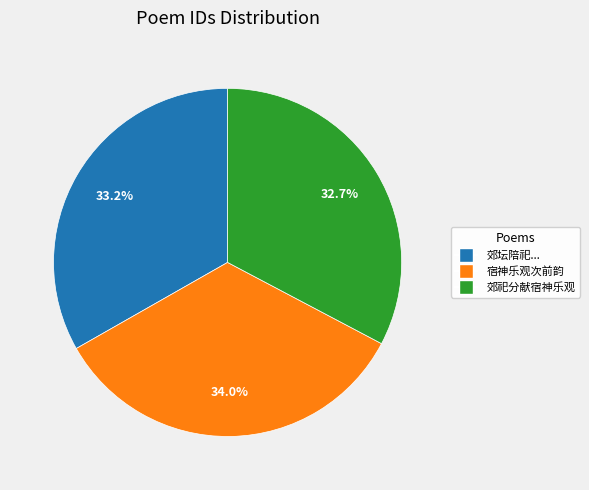

Is there any slice that represents more than half of the pie?

No